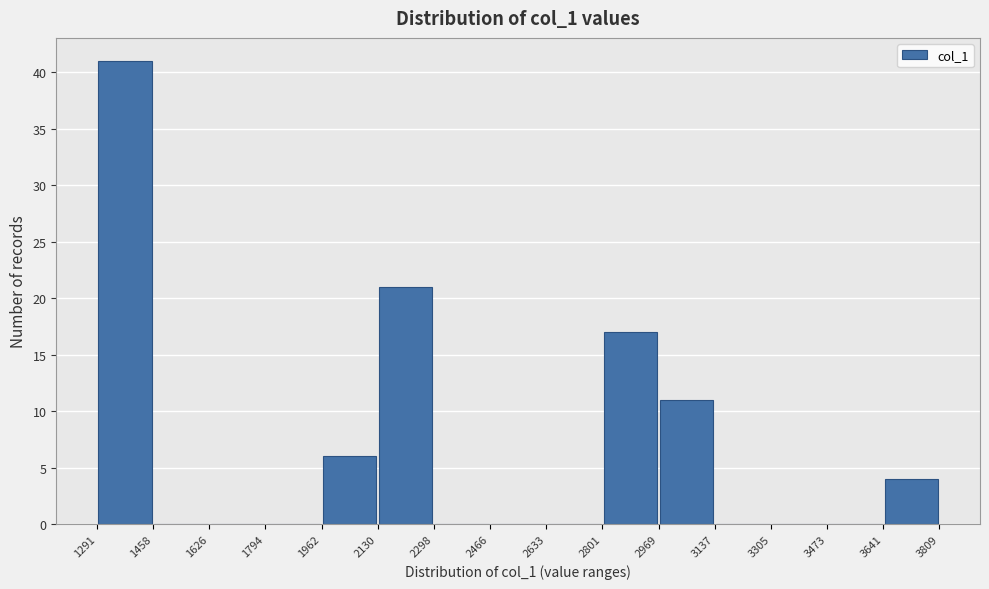

How tall is the bar that spans 2969 to 3137 on the x-axis? The values are not printed on the chart, so give them approximately, as read against the axis.

11